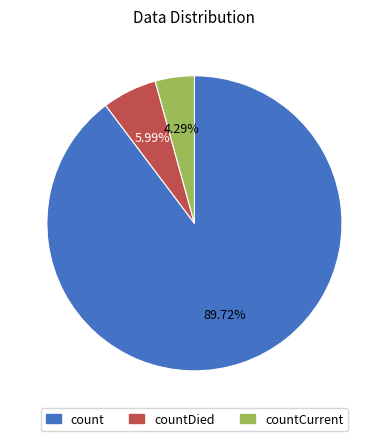

Is there any slice that represents more than half of the pie?

Yes